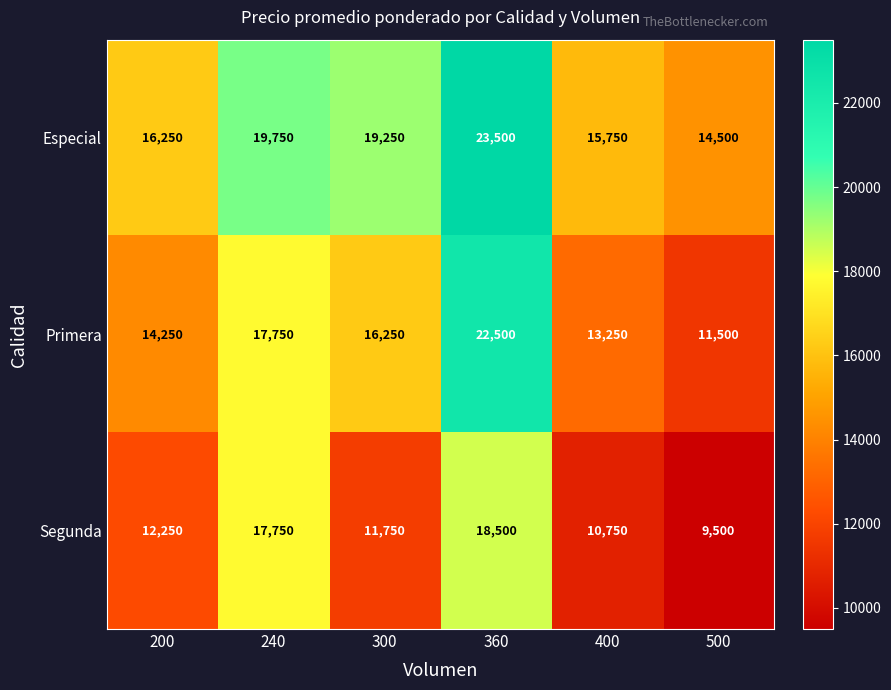

Reading right to left, extract all data points from this chart.

Especial: 500=14500	400=15750	360=23500	300=19250	240=19750	200=16250
Primera: 500=11500	400=13250	360=22500	300=16250	240=17750	200=14250
Segunda: 500=9500	400=10750	360=18500	300=11750	240=17750	200=12250